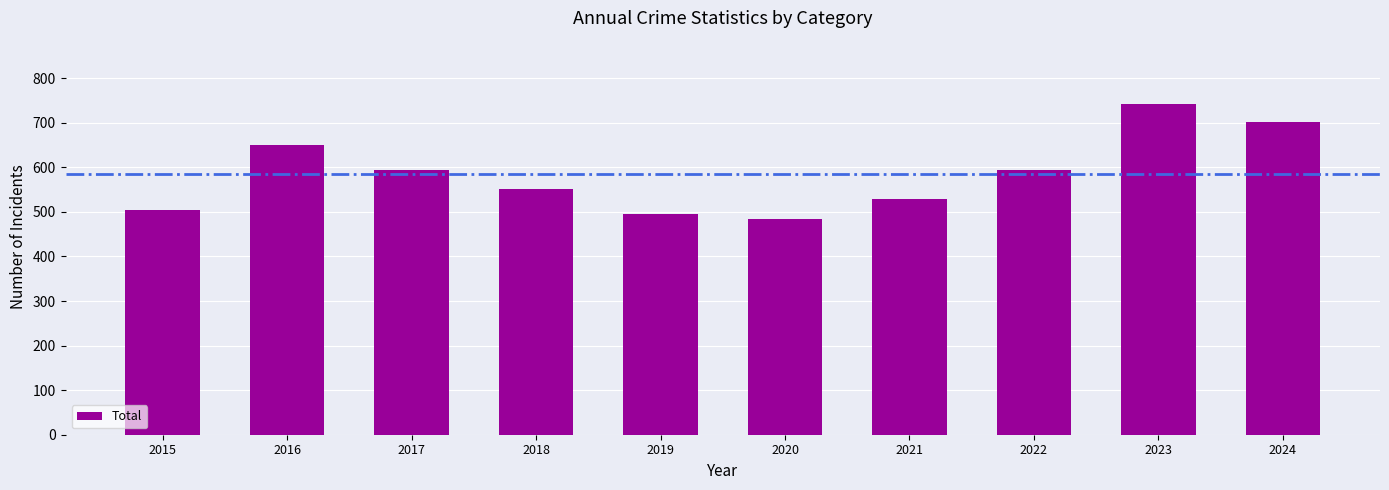

What is the change in value from 2020 to 2024?

+216